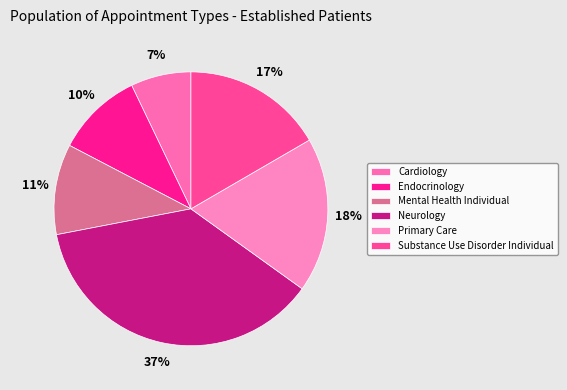

Count the number of slices in the pie.

6